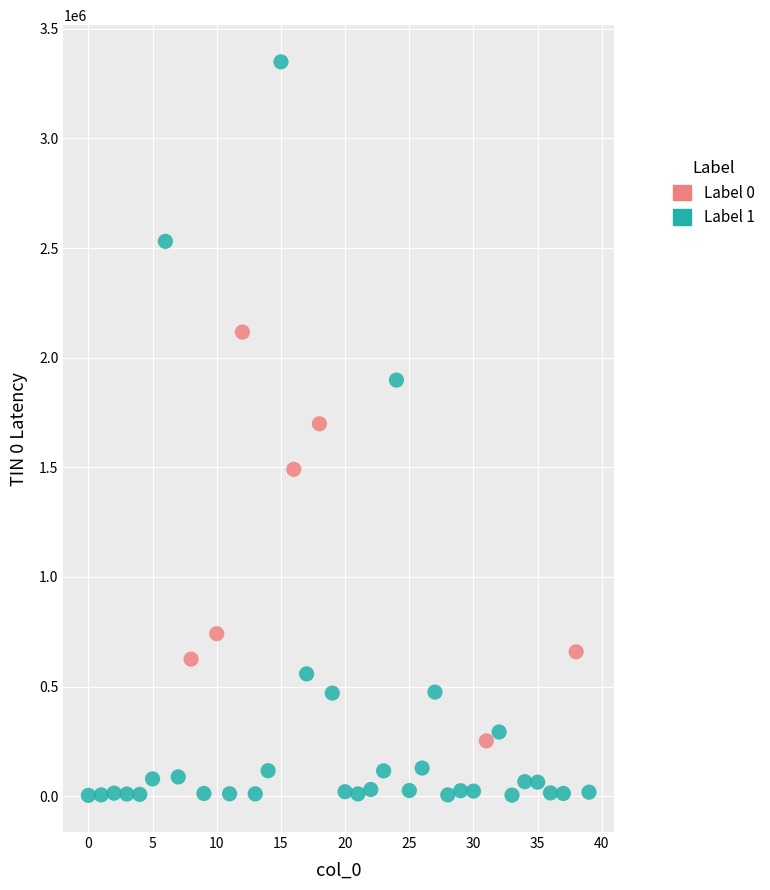

Which series has the largest Y range (max minus min)?

Label 1